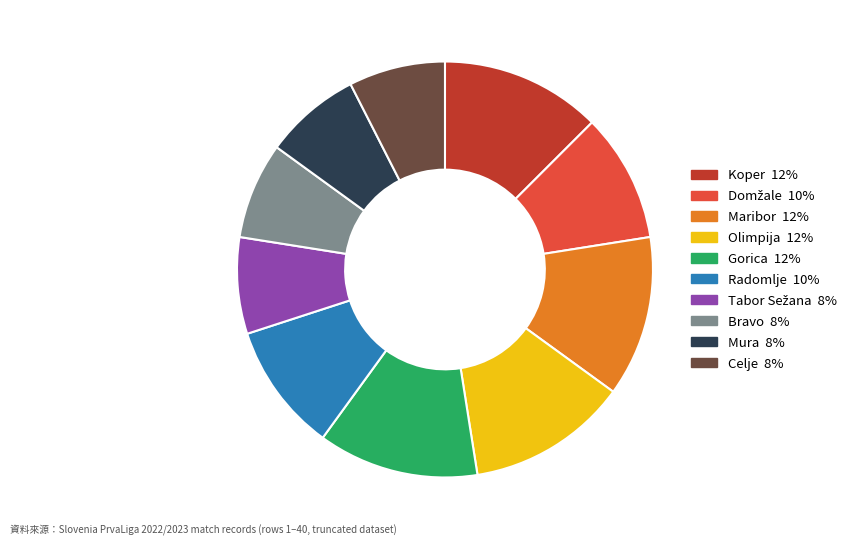

Is there a majority slice in this chart?

No